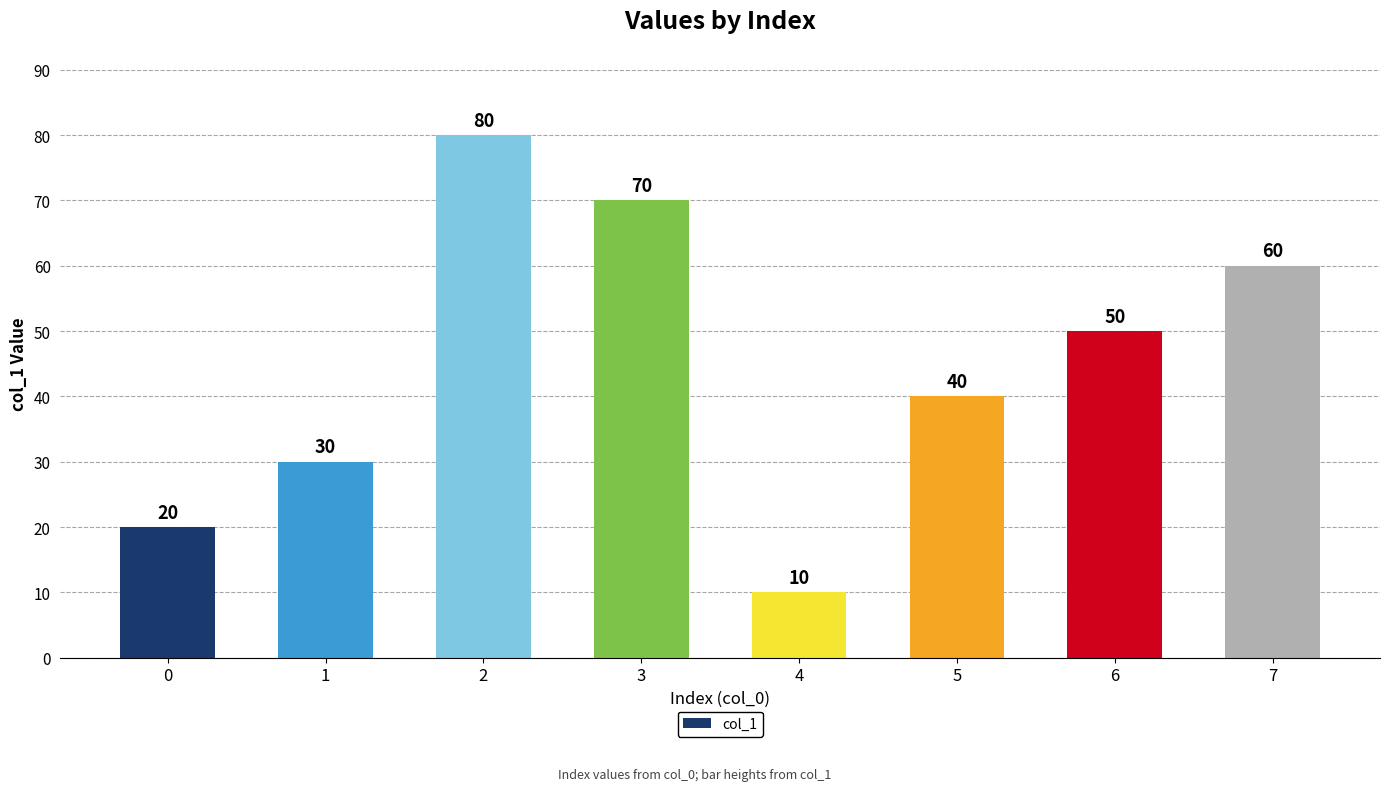

At which category does the chart reach its peak across all series?

2